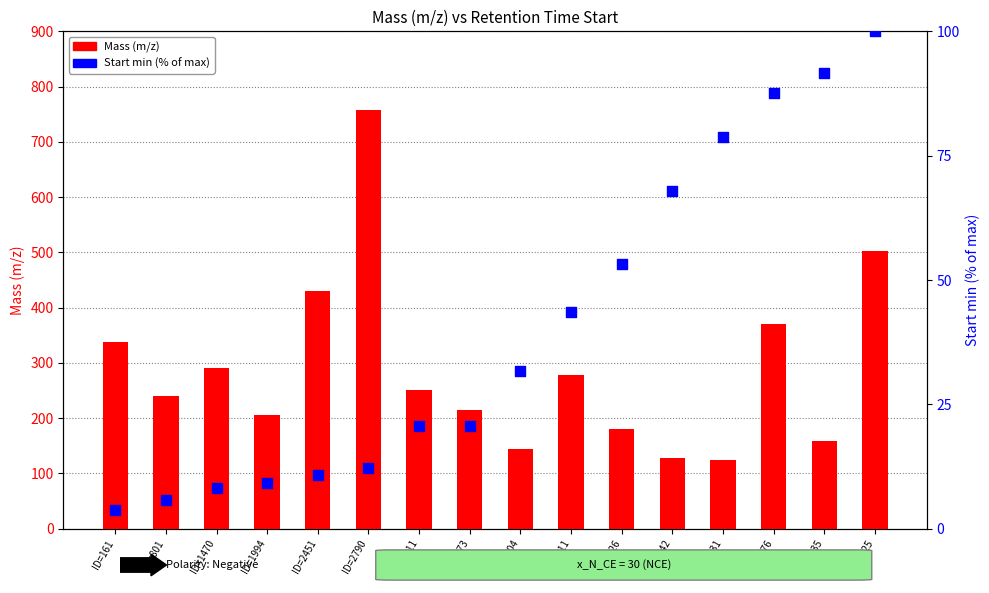

Which series reaches the minimum Y coordinate?

Start min (% of max)